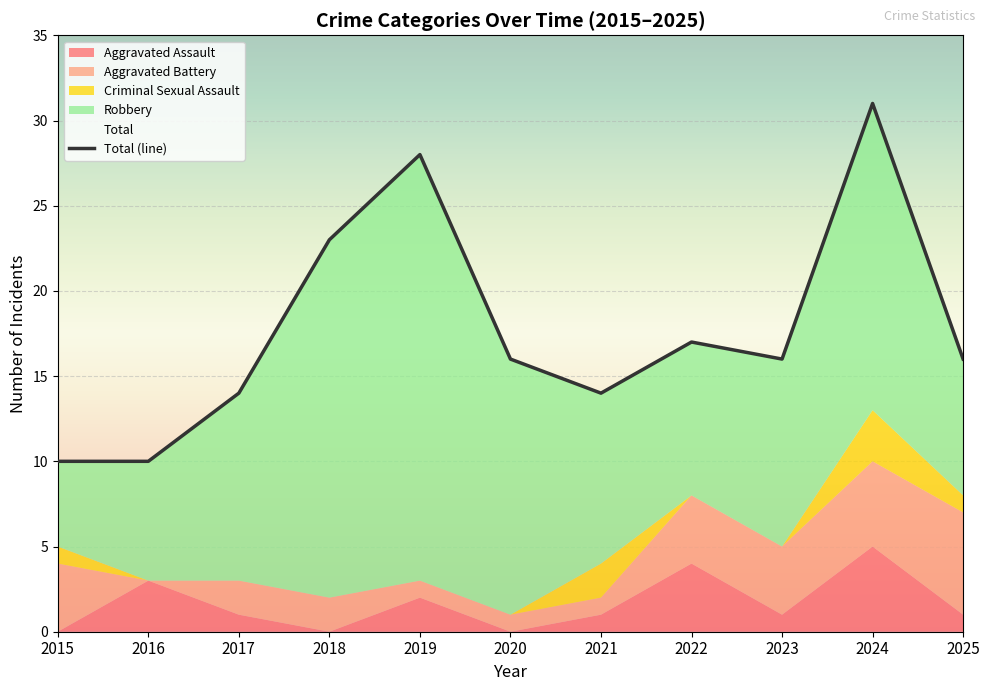

Where is the data nearest to the value 20?

2018